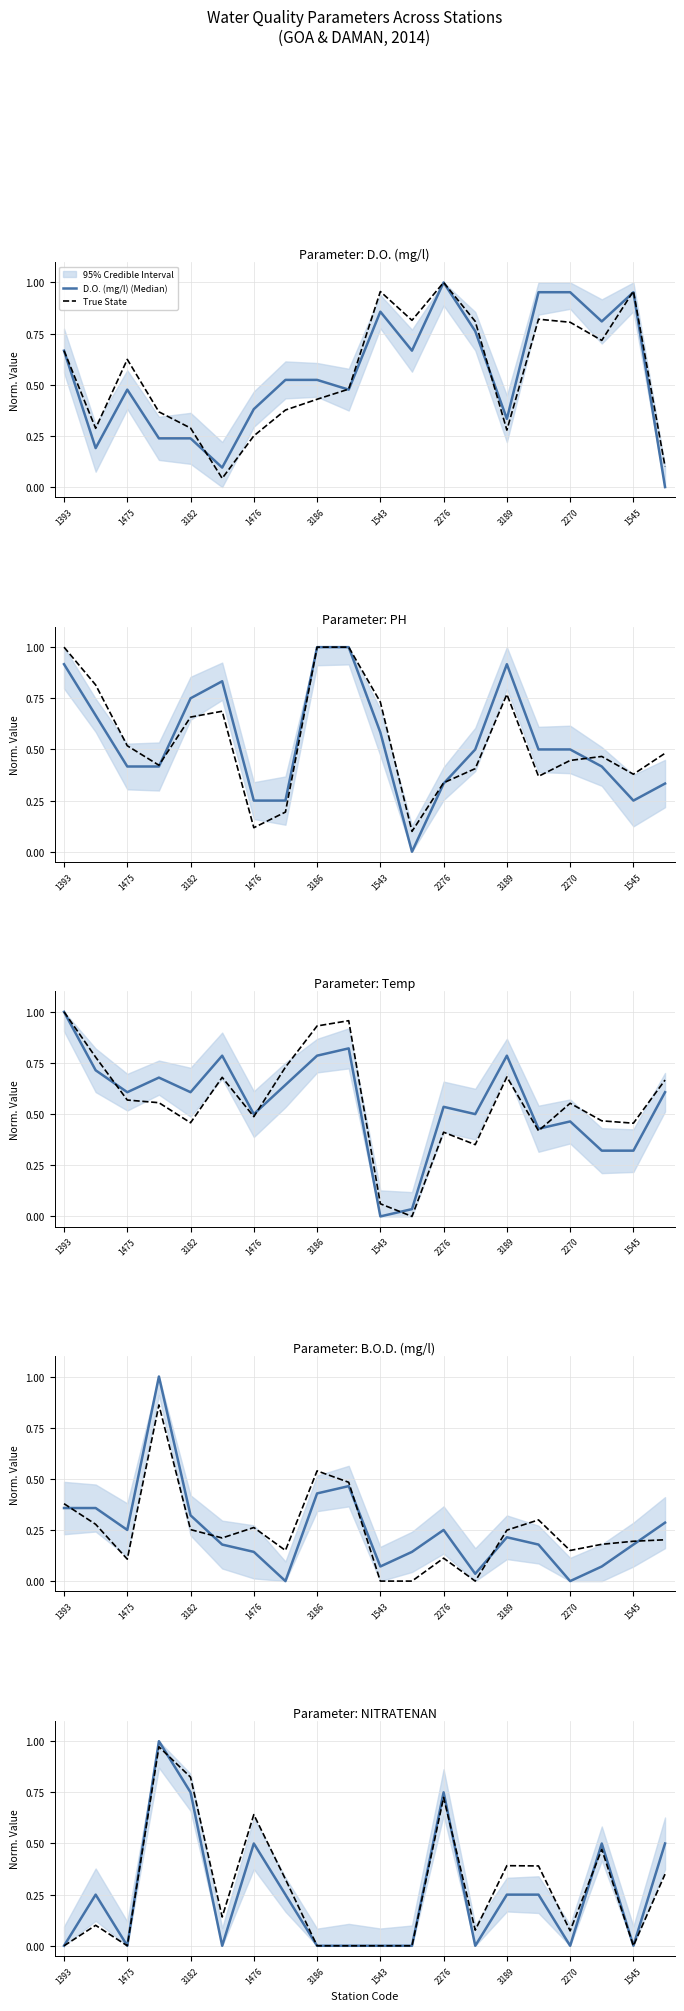

How many intersections are there between Temp (Median) and True State?

8